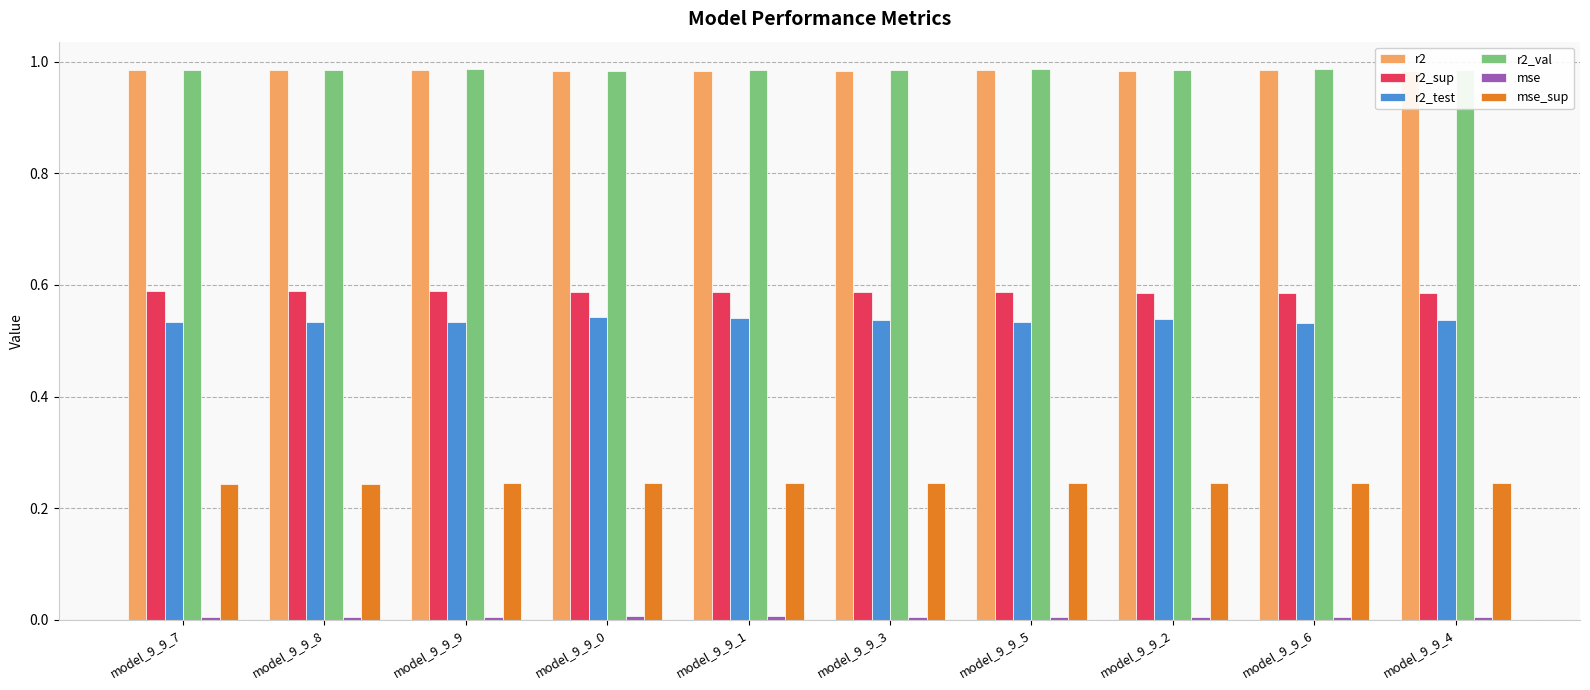

Which series has the largest range (max minus min)?

r2_test